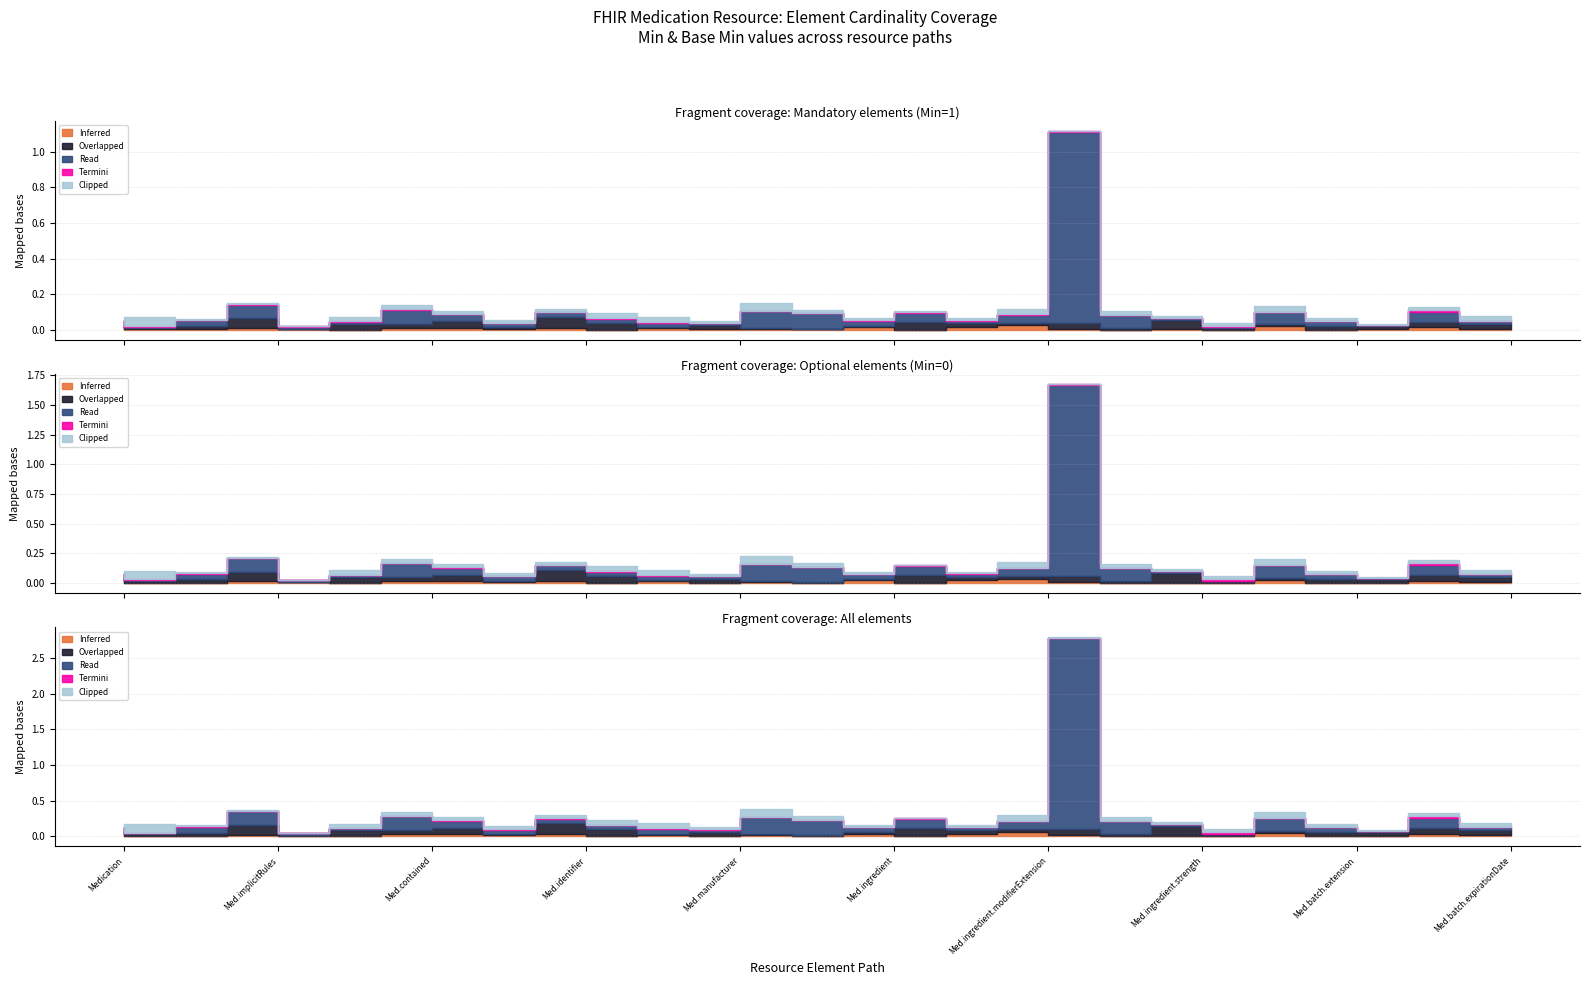

What is the difference between the Read values at Medication.ingredient and Medication.modifierExtension?

1